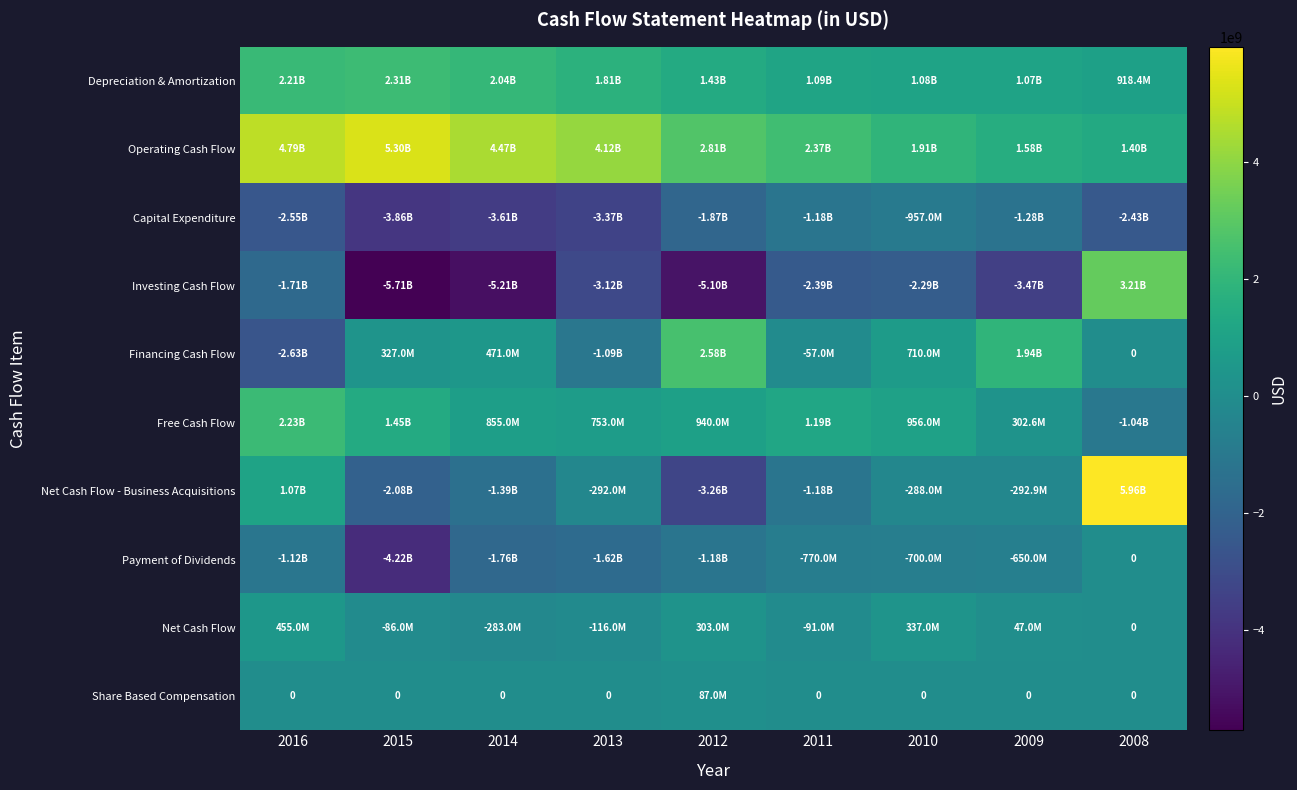

Is the value of Net Cash Flow - Business Acquisitions at 2010 greater than the value of Investing Cash Flow at 2012?

Yes